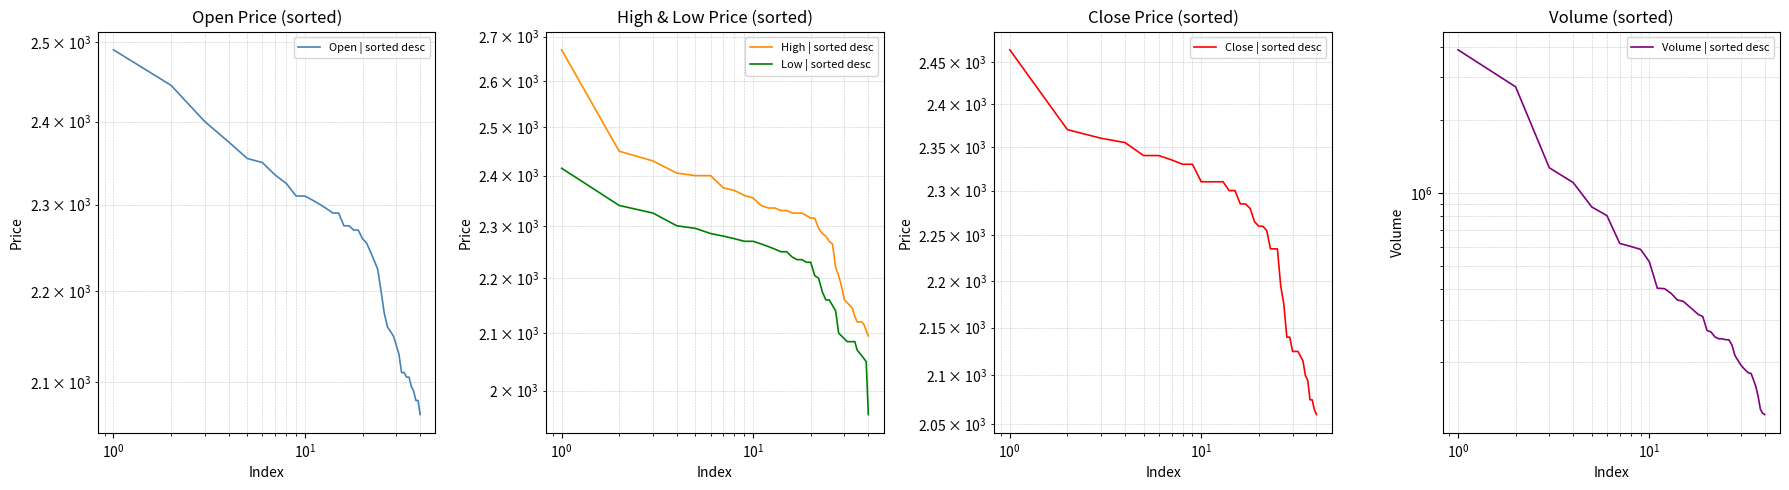

The Close | sorted desc series shows 1313 at 12. True or false?

False